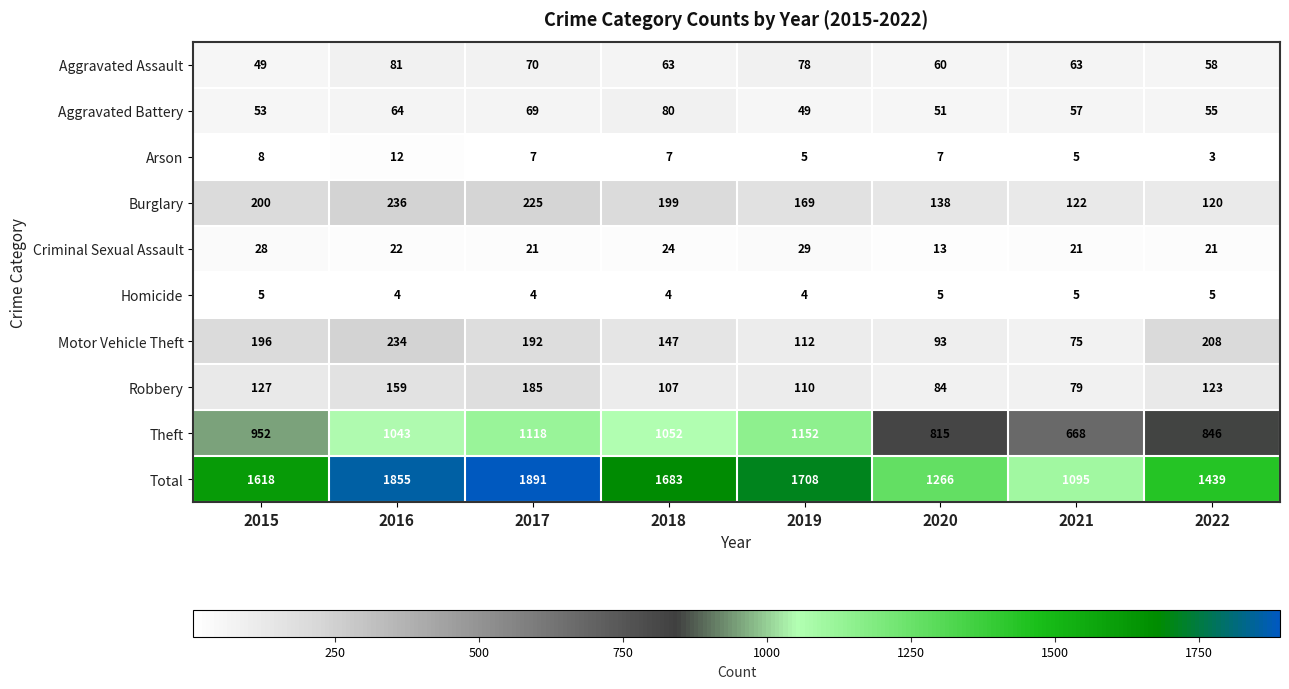

What is the smallest value displayed?

3